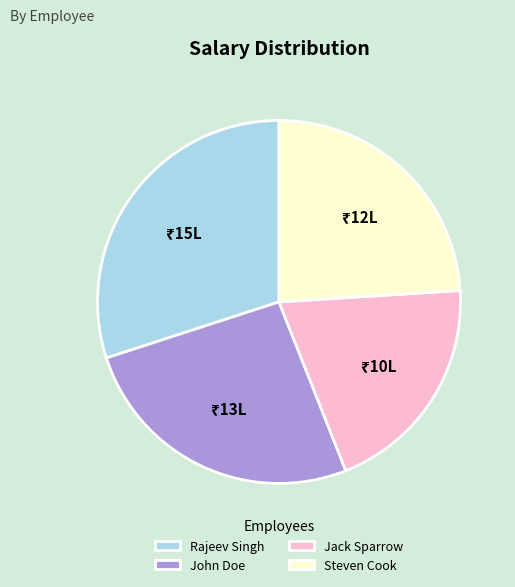

Count the number of slices in the pie.

4